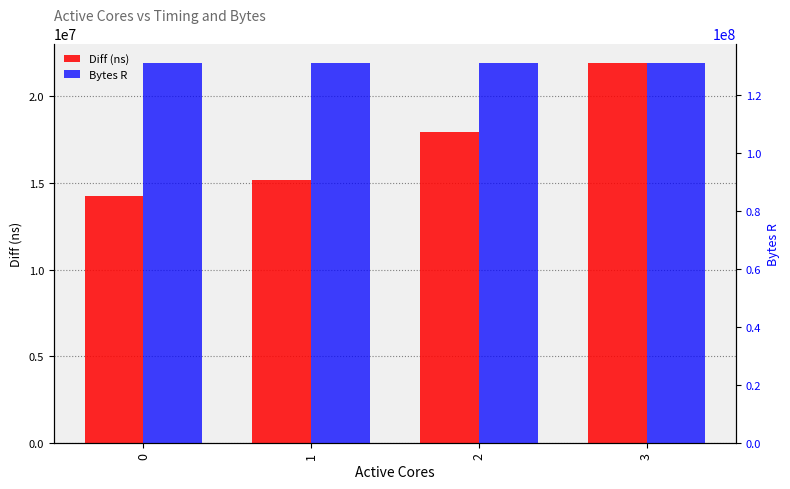

List the series in order of their overall mean, highest first.

Bytes R, Diff (ns)